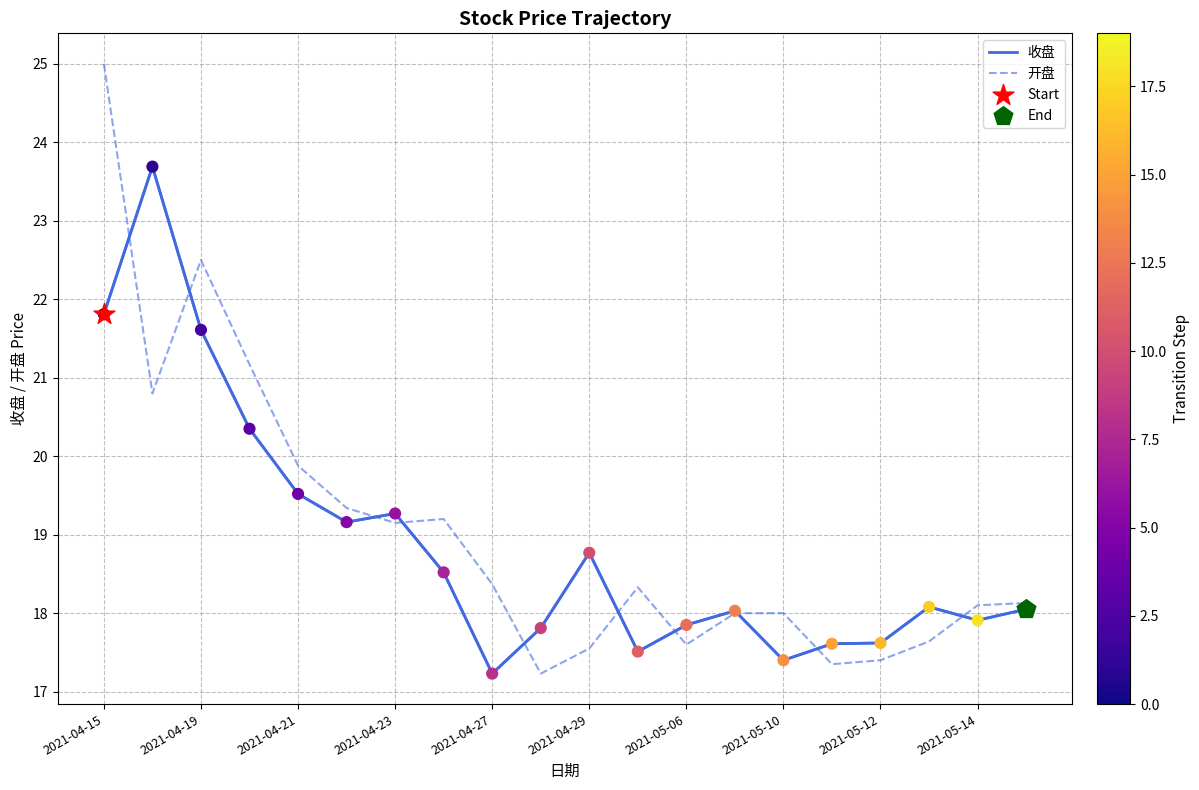

What is the highest value of the 收盘 series?

23.7